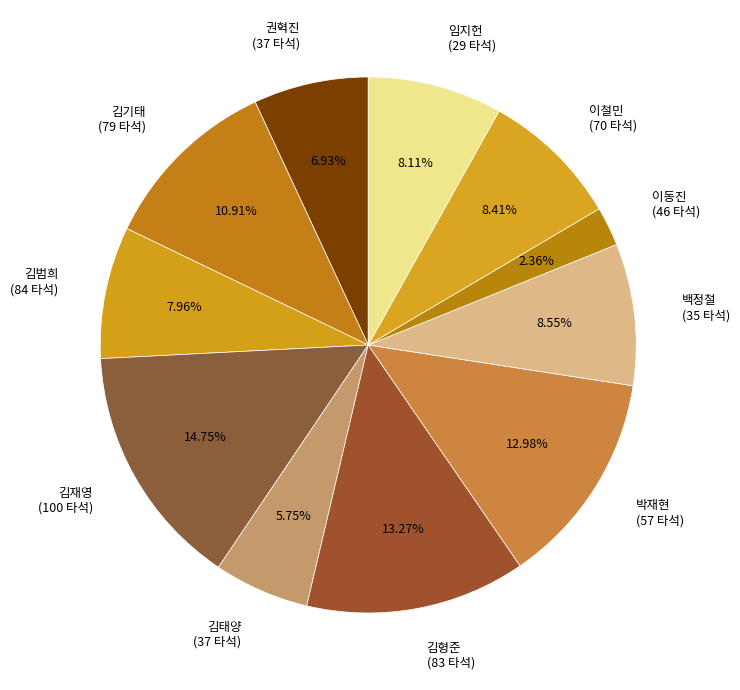

Is there any slice that represents more than half of the pie?

No